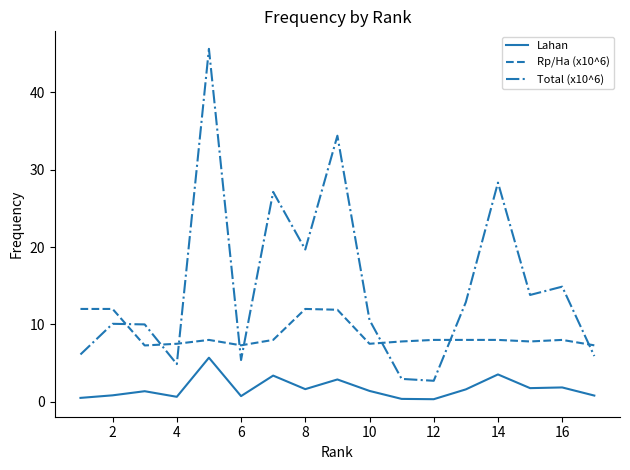

What is the greatest value displayed?

45.6